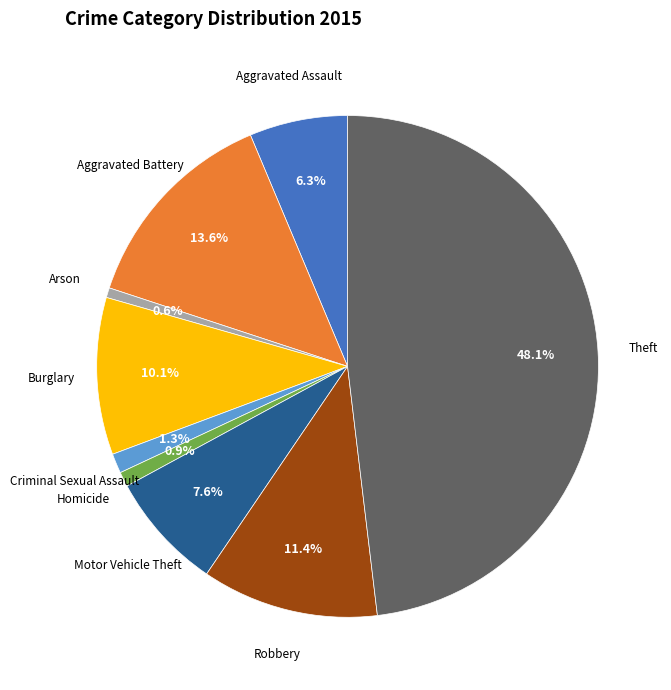

What percentage is the Criminal Sexual Assault slice, to the nearest percent?

1%